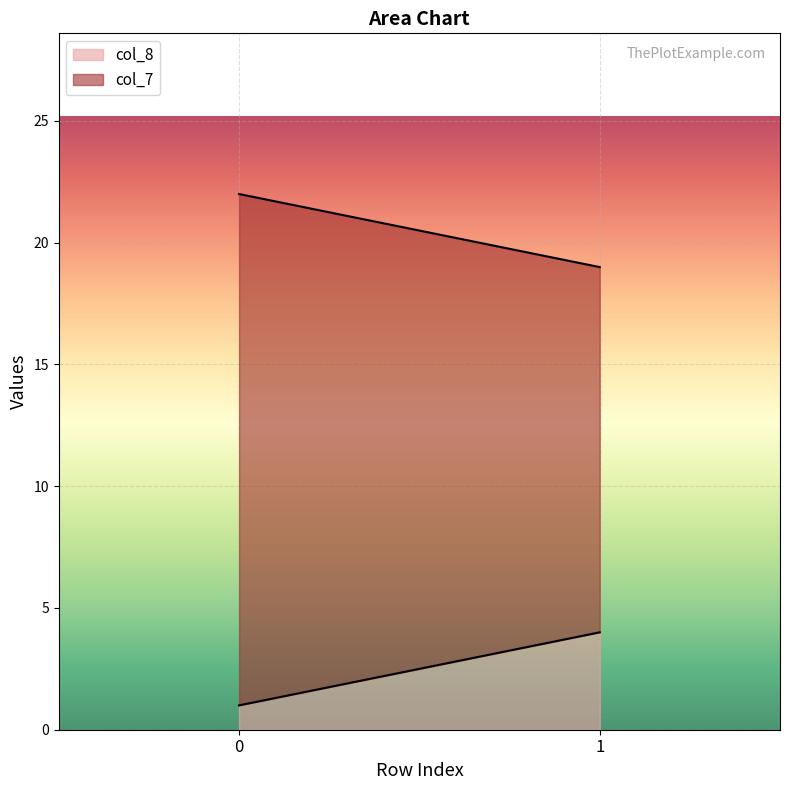

Which series has the largest total across all categories?

col_7